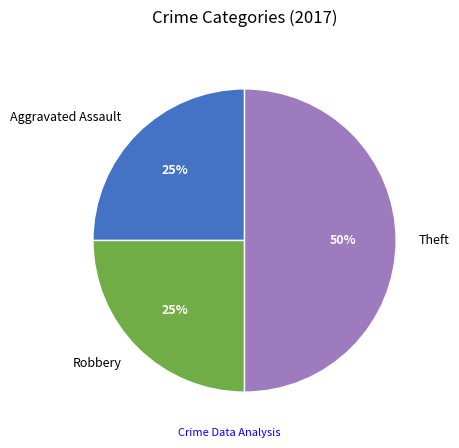

Do Robbery and Theft together represent more than half of the pie?

Yes